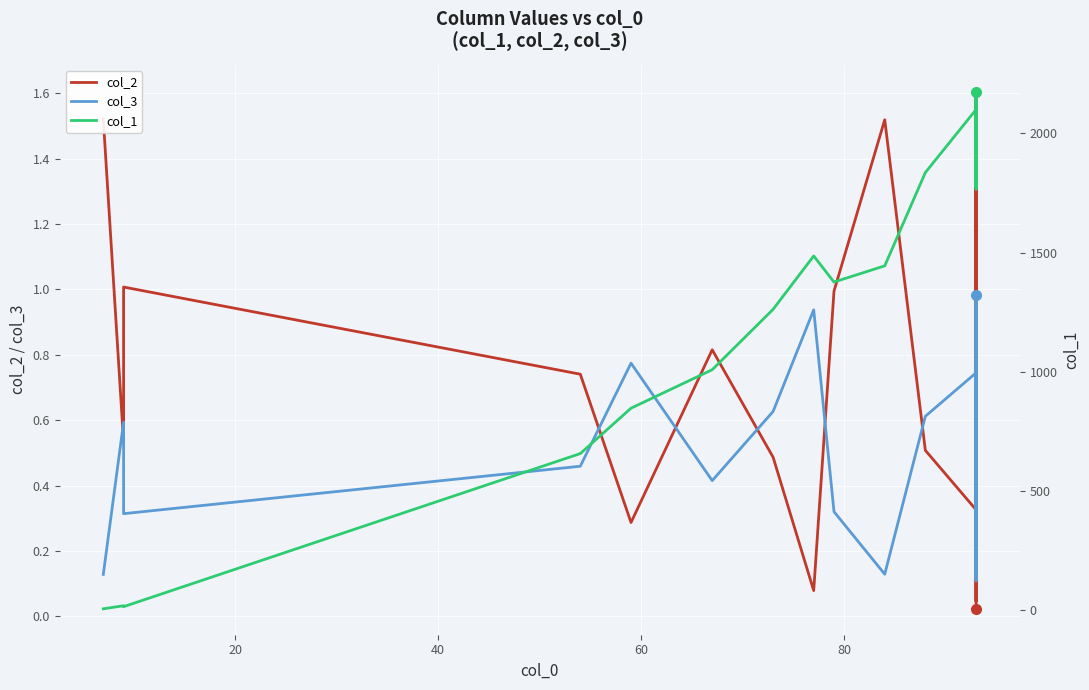

True or false: col_2 has a value of 1.4 at 9.

False